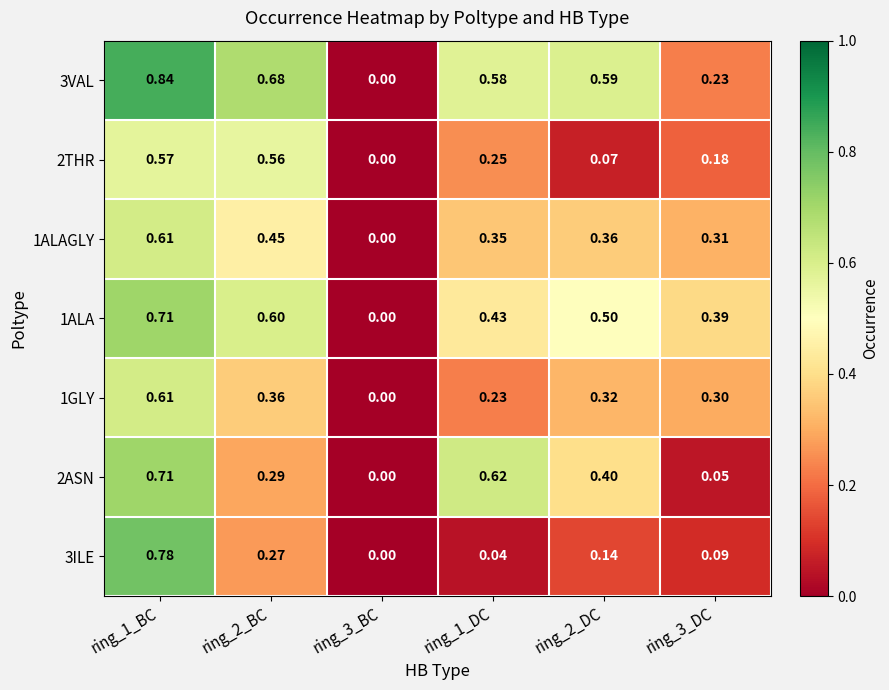

What is the total value across all series at ring_1_DC?

2.5